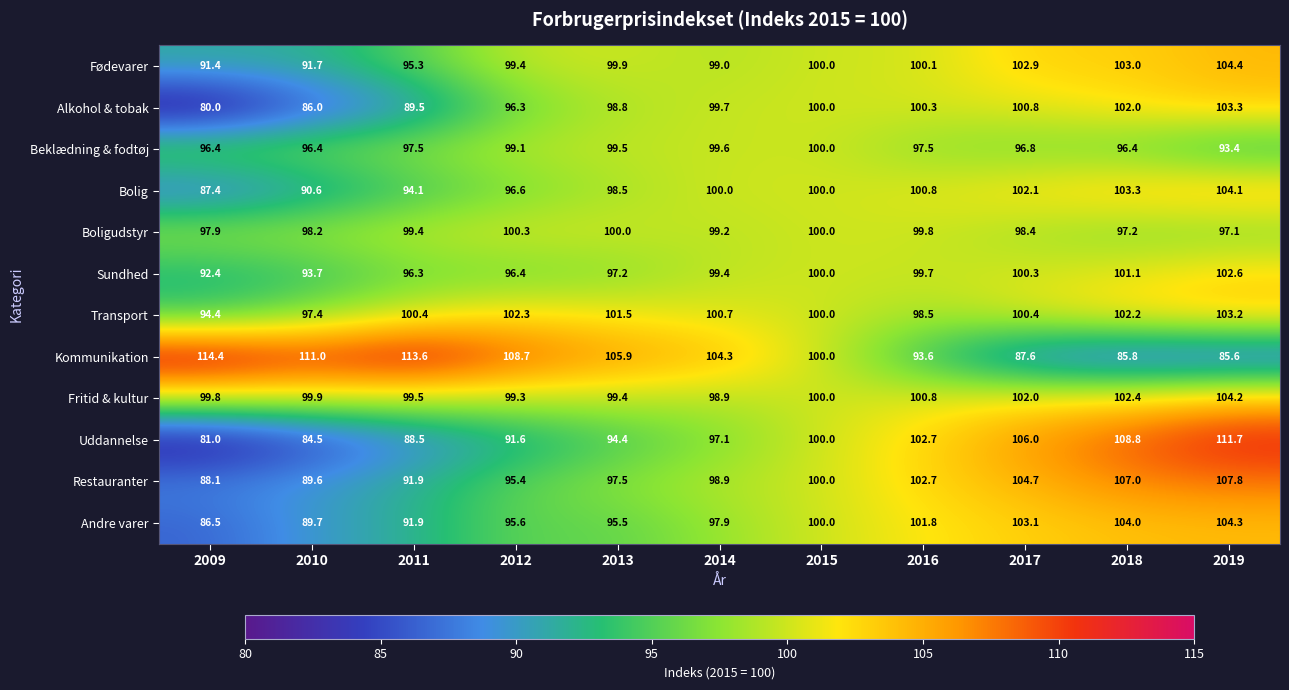

Is it true that Fritid & kultur equals 68.4 at 2013?

False